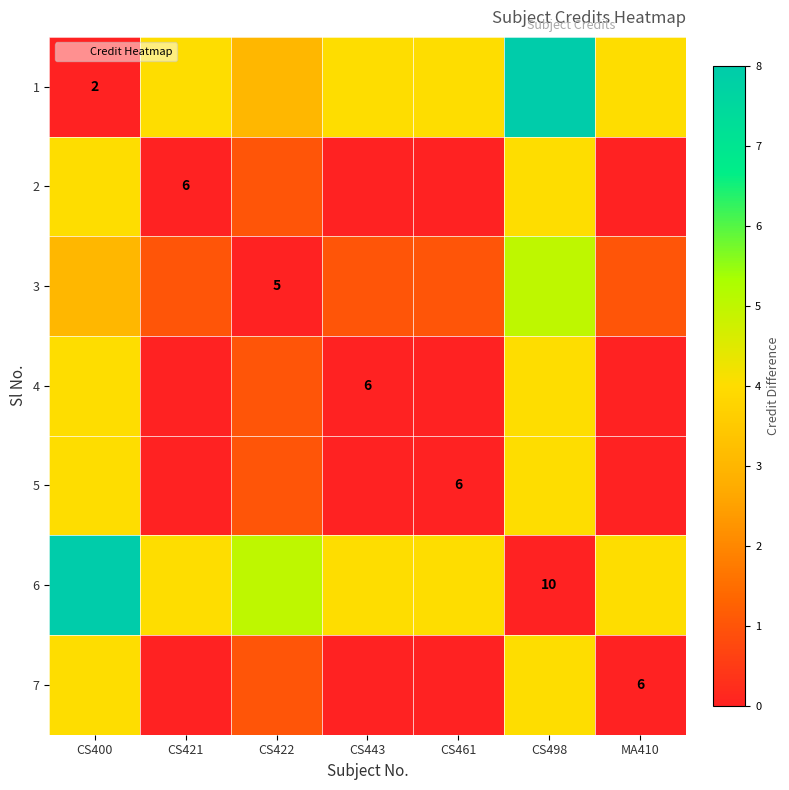

Which series changed the most between CS421 and CS498?

1